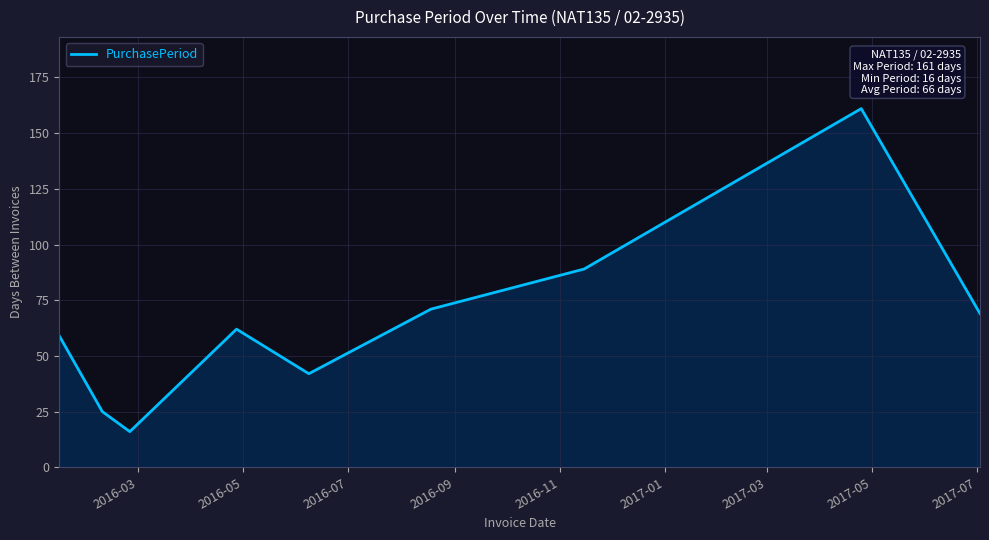

What is the smallest value displayed?

16